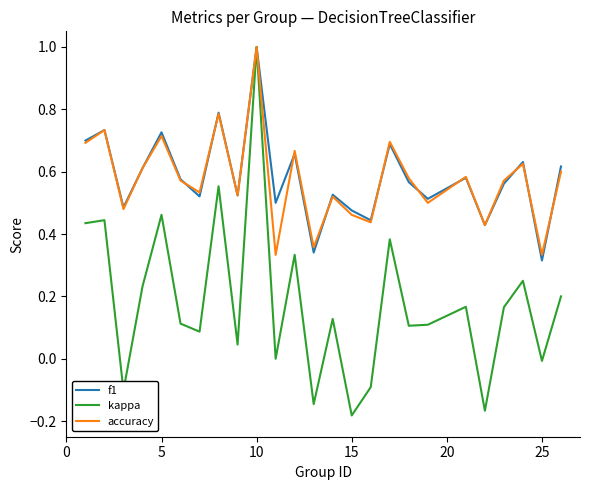

What is the greatest value displayed?

1.0